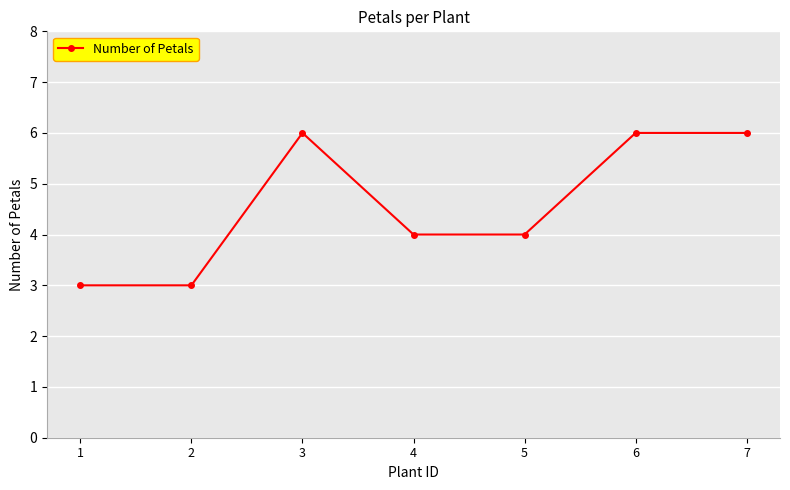

Reading left to right, extract all data points from this chart.

3	3	6	4	4	6	6